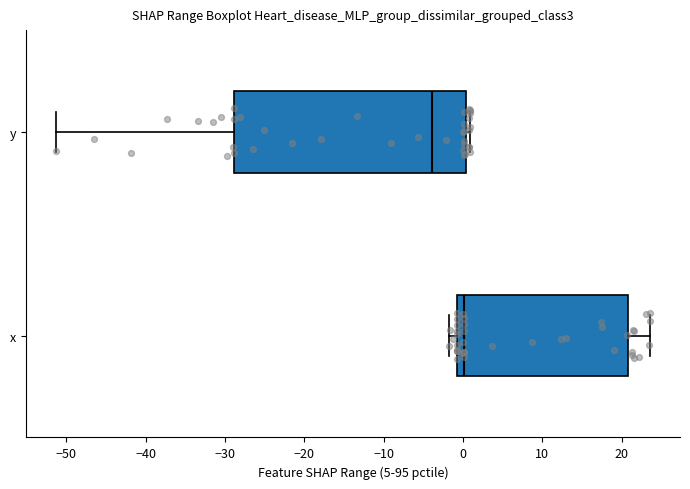

Which box is the widest, from its left edge to its right edge?

y